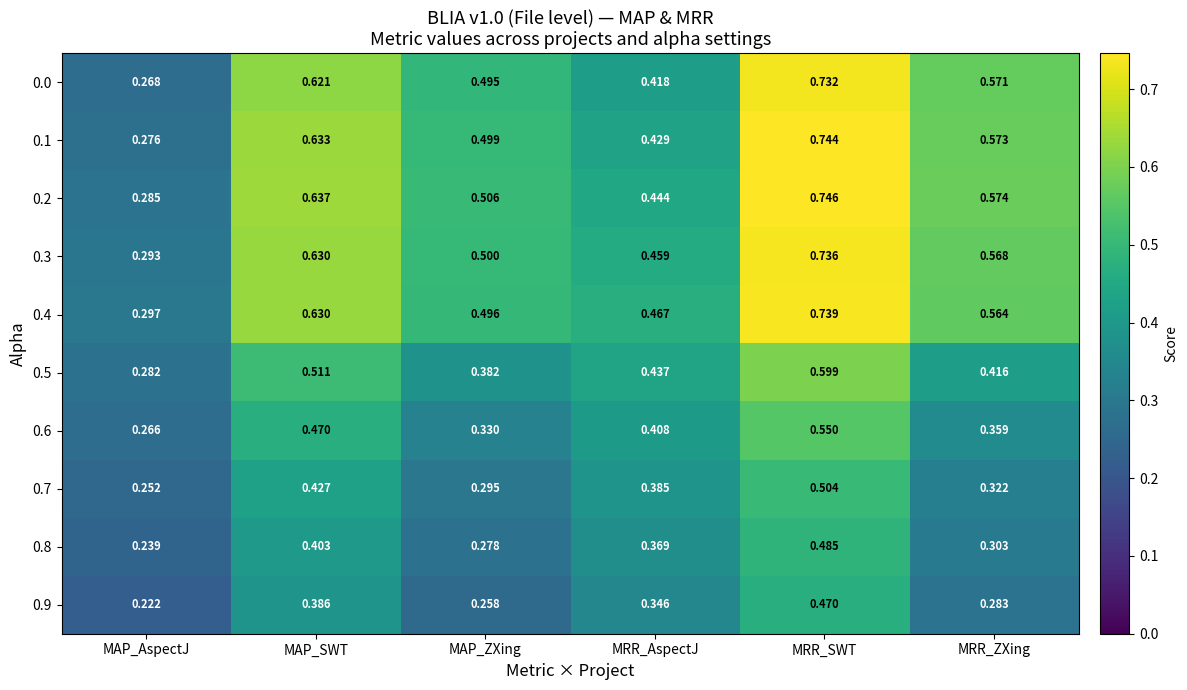

Where is 0.6 nearest to the value 0?

MAP_AspectJ